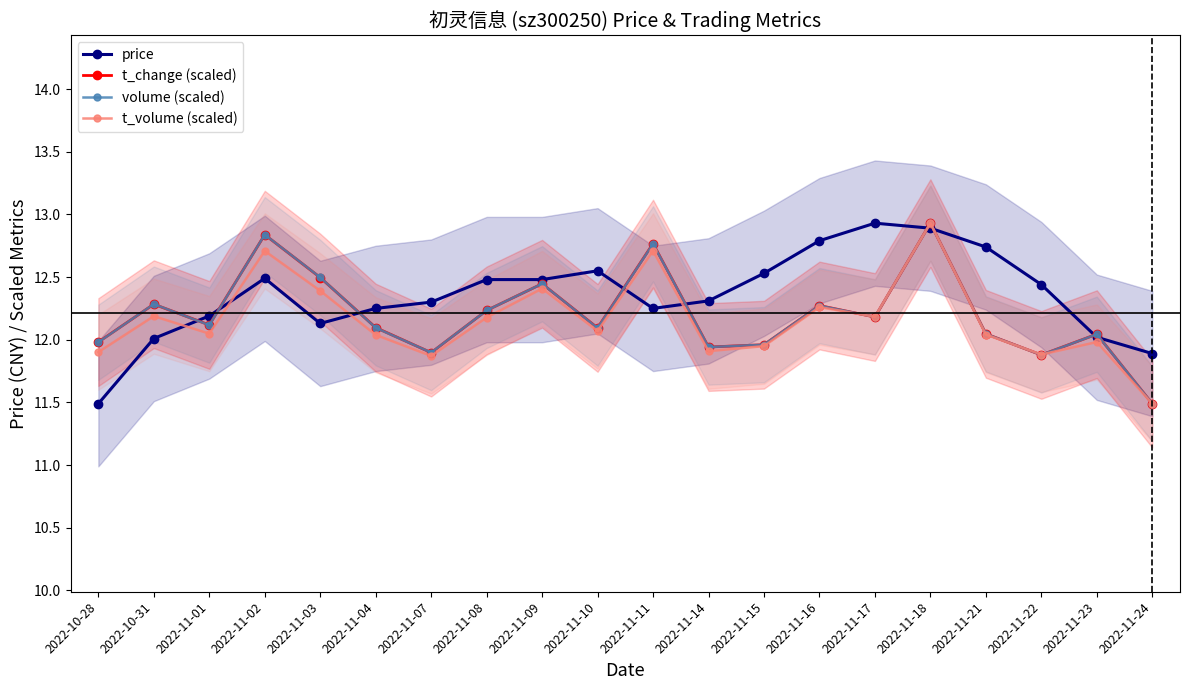

What position from the left is 2022-11-15?

13